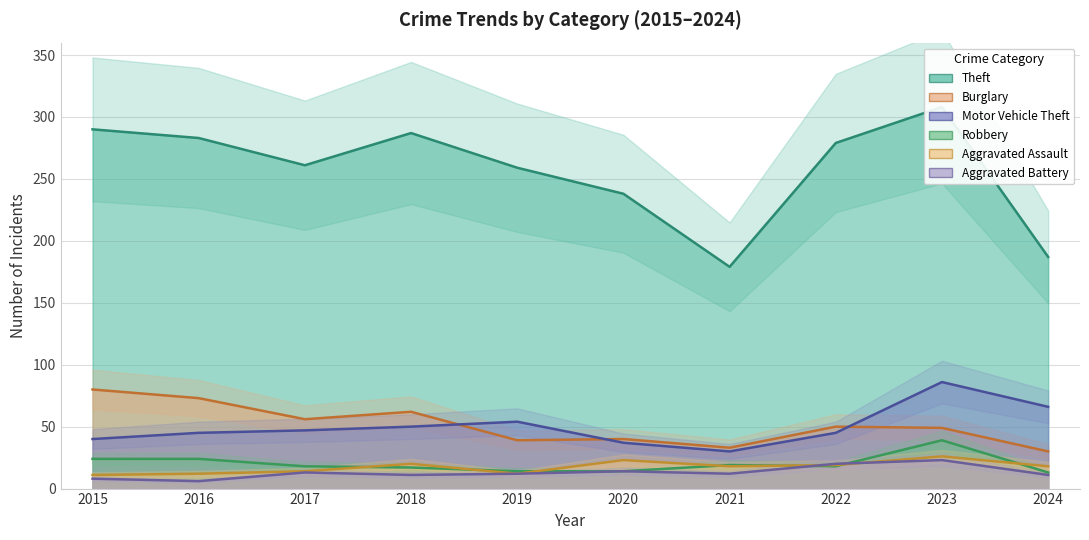

Rank the series by their maximum value, from highest to lowest.

Theft, Motor Vehicle Theft, Burglary, Robbery, Aggravated Assault, Aggravated Battery